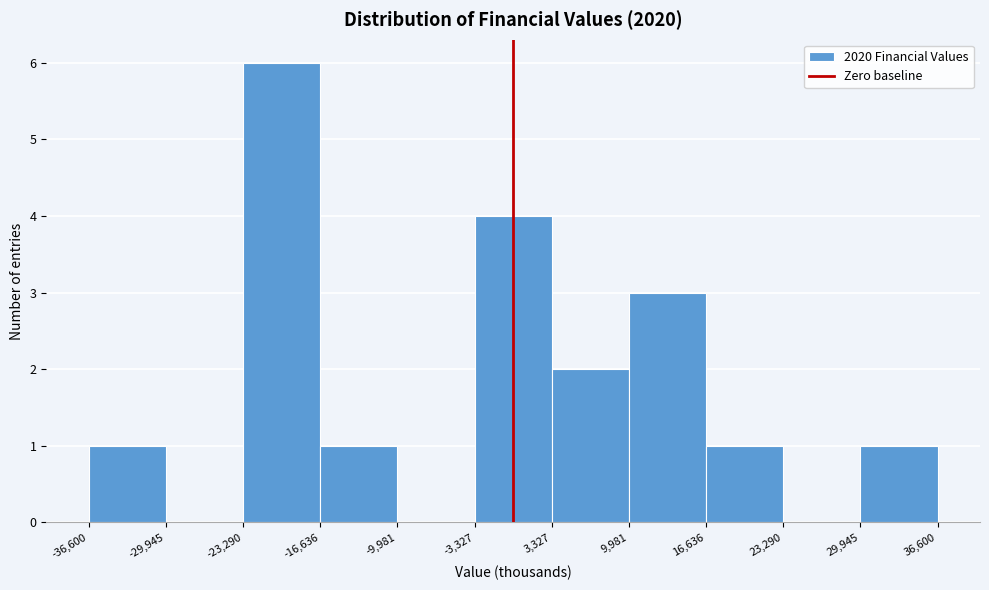

Over which range of the x-axis is the bar tallest?

-23,290 to -16,636